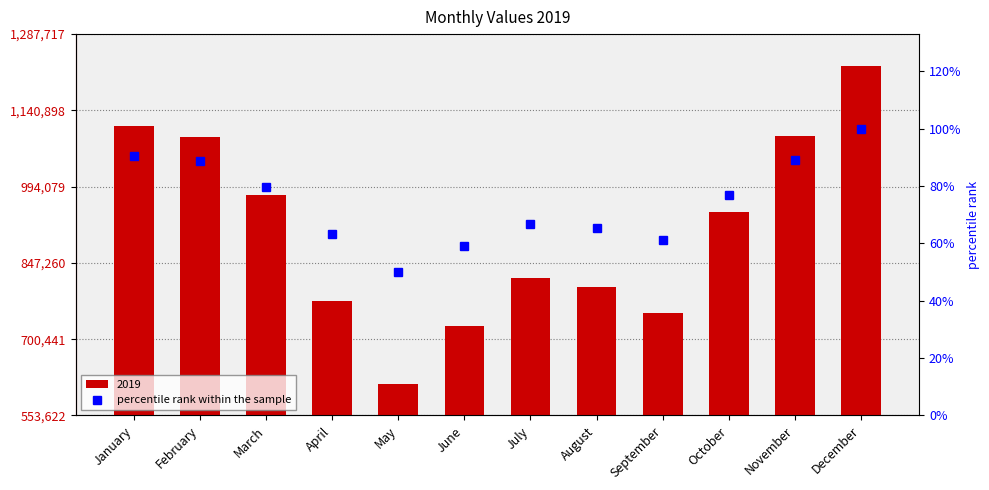

The chart shows a value of 88.9 at February. True or false?

True